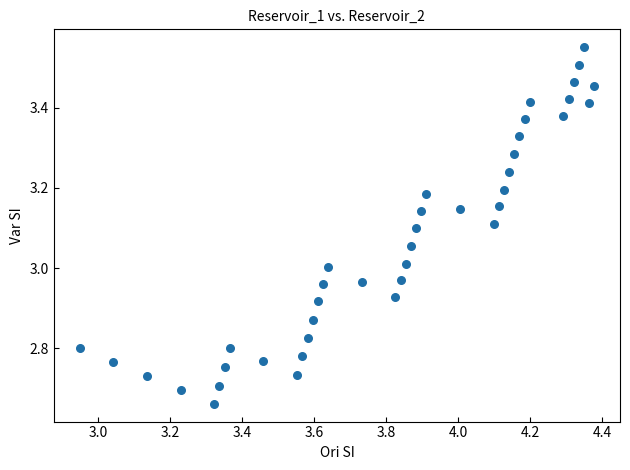

What is the range of X values (max minus min)?

1.4